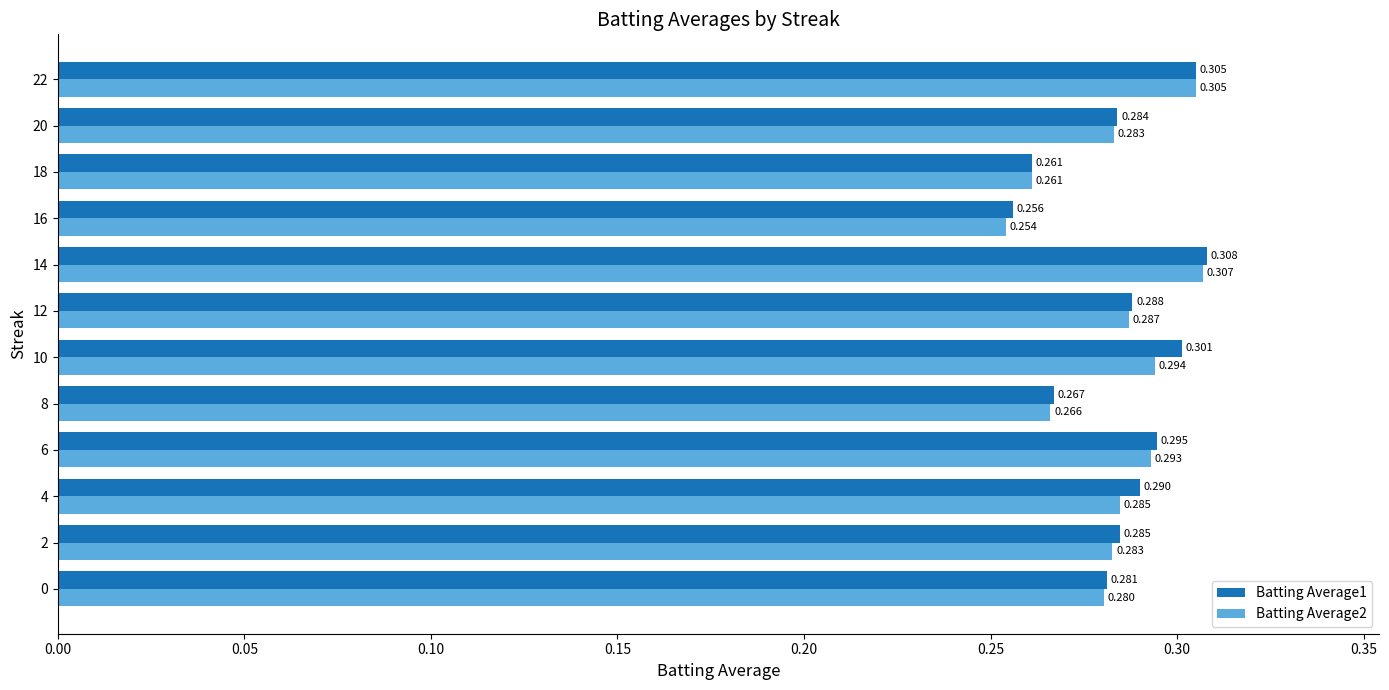

Is the value of Batting Average1 at 20 greater than the value of Batting Average2 at 6?

No